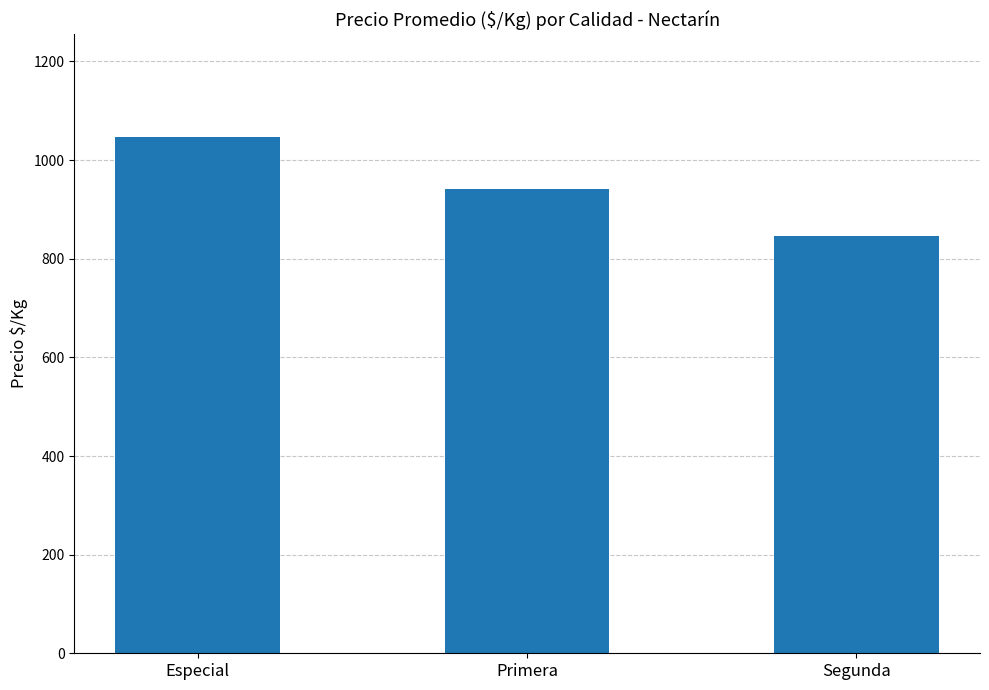

Between Segunda and Especial, which is larger?

Especial